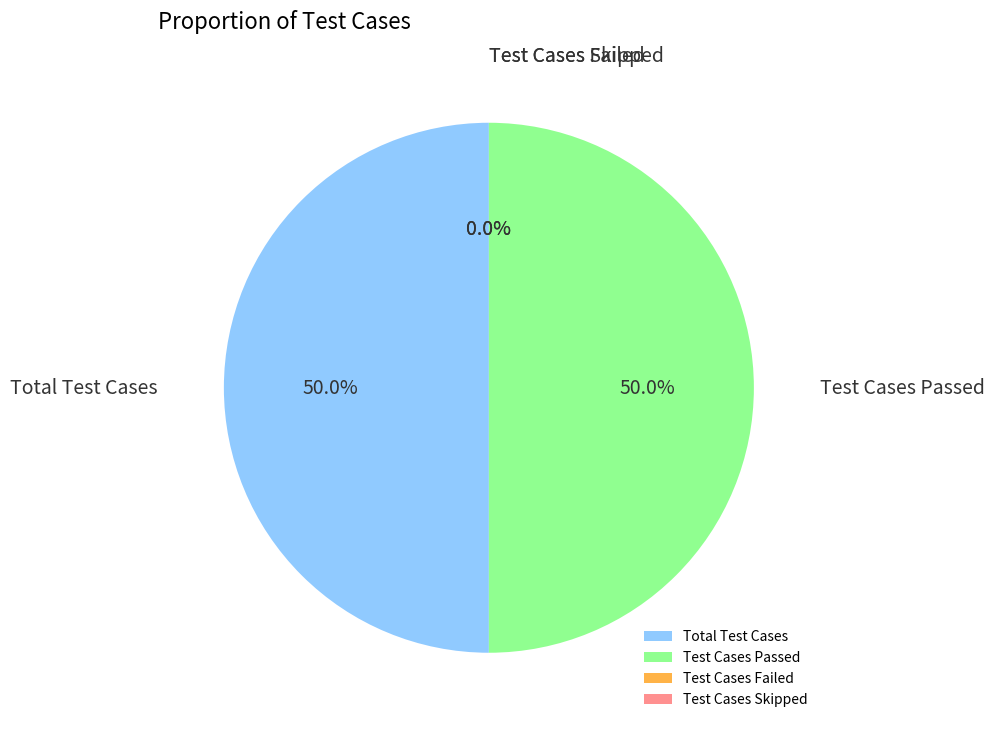

Between Test Cases Skipped and Test Cases Failed, which is larger?

Test Cases Skipped